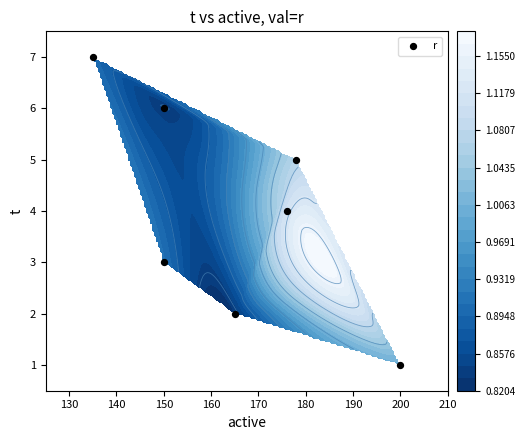

What is the difference between the second highest and second lowest values?

4